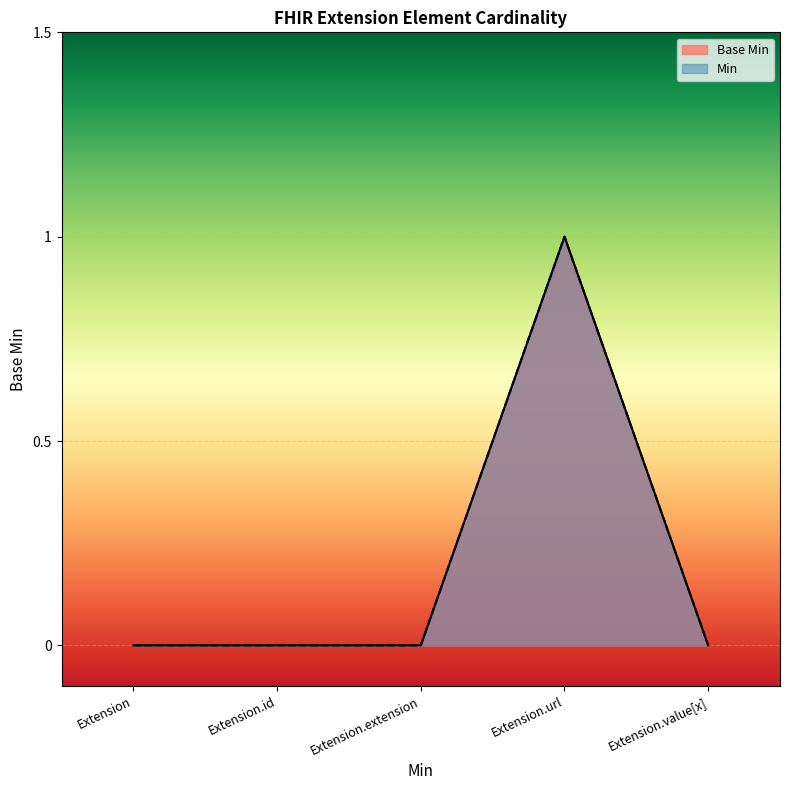

List the labels in order of value, smallest first.

Extension, Extension.id, Extension.extension, Extension.value[x], Extension.url